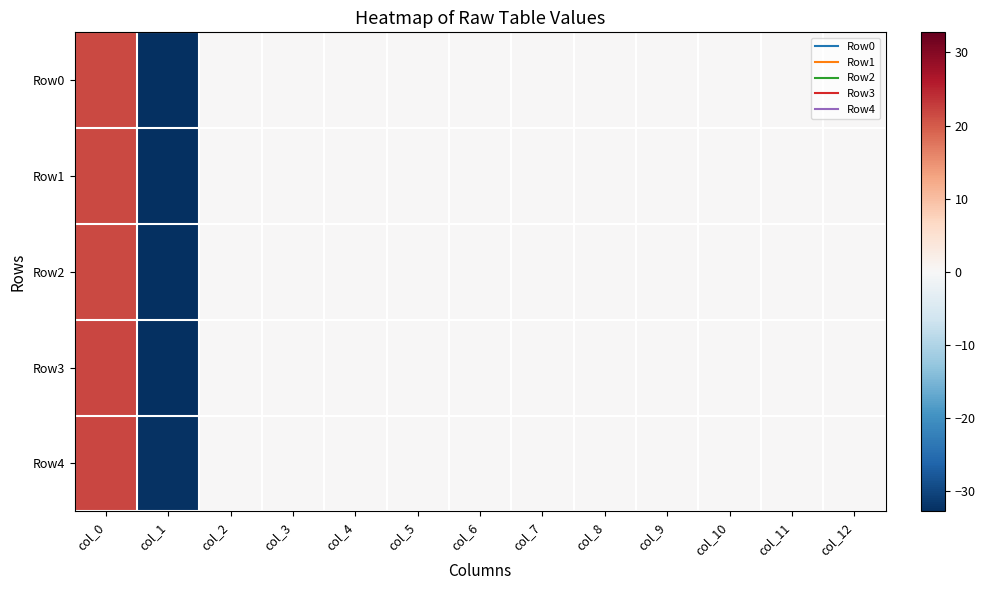

Which series has the largest total across all categories?

Row4